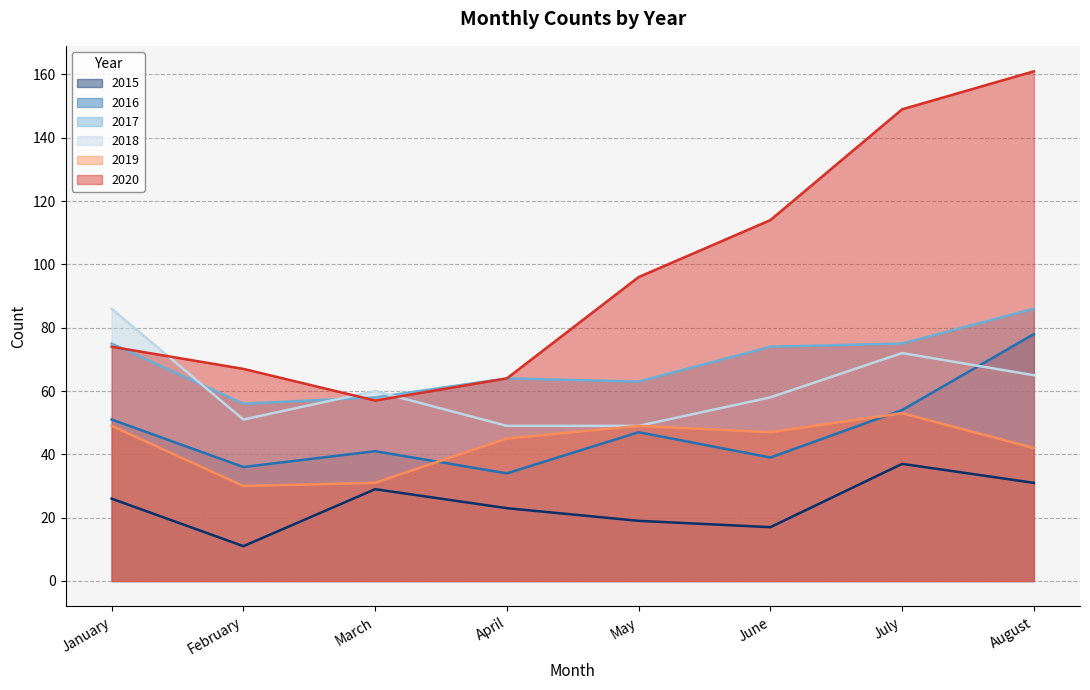

What is the difference between the maximum and second lowest values in the 2017 series?

28